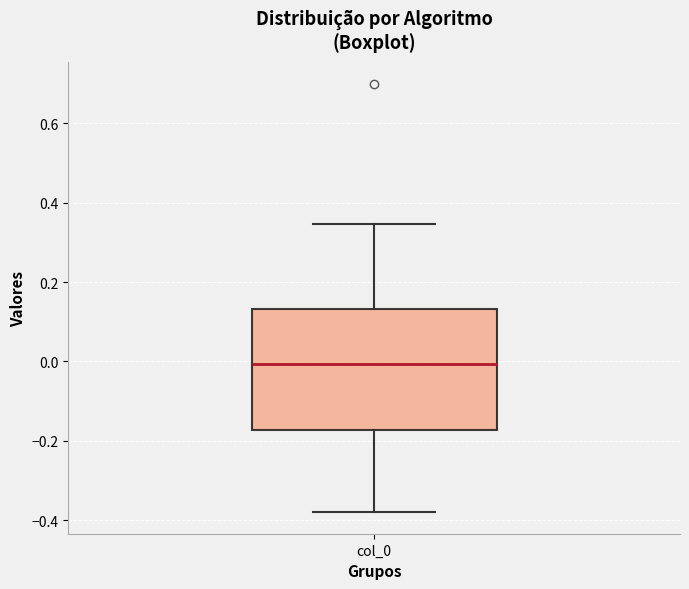

Read this box plot against the y-axis: the position of the median line, the range covered by the box, and the ends of both whiskers. The values are not printed on the chart, so give them approximately, as read against the axis.

median 0.00, box -0.18 to 0.14, whiskers -0.38 to 0.34